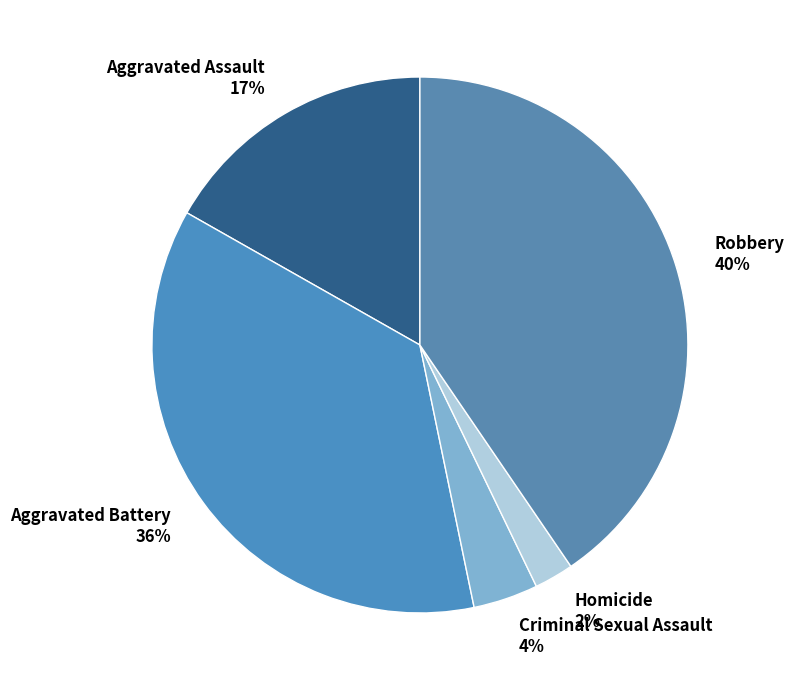

Is it true that Robbery is 54% of the pie?

False